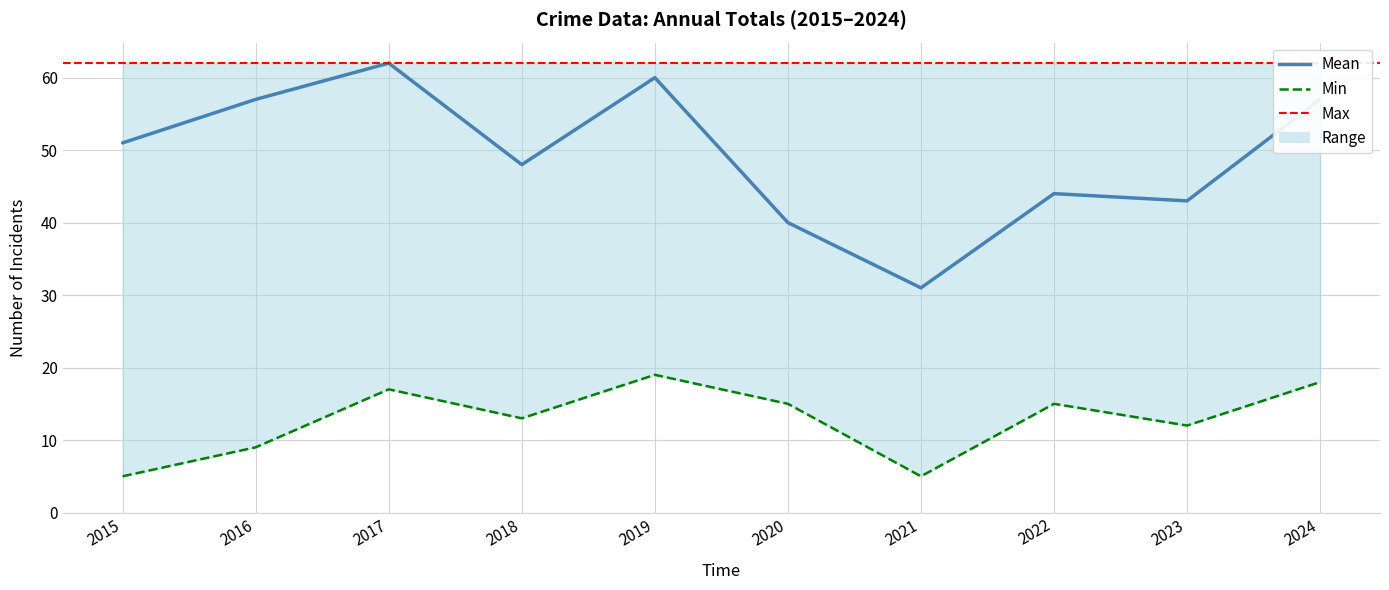

Which has a higher value, 2017 or 2016?

2017